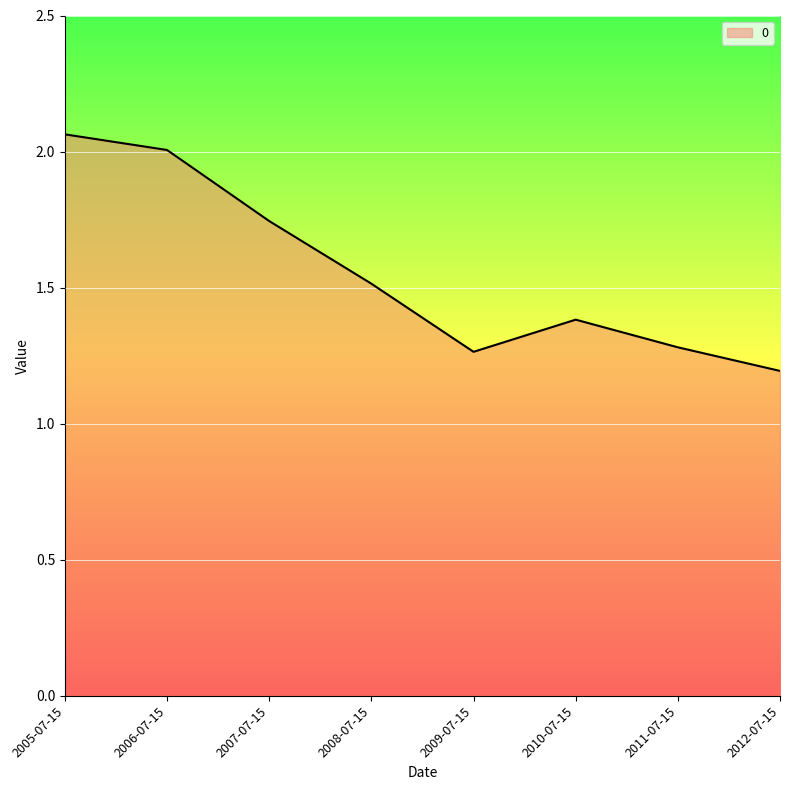

What position from the left is 2008-07-15?

4